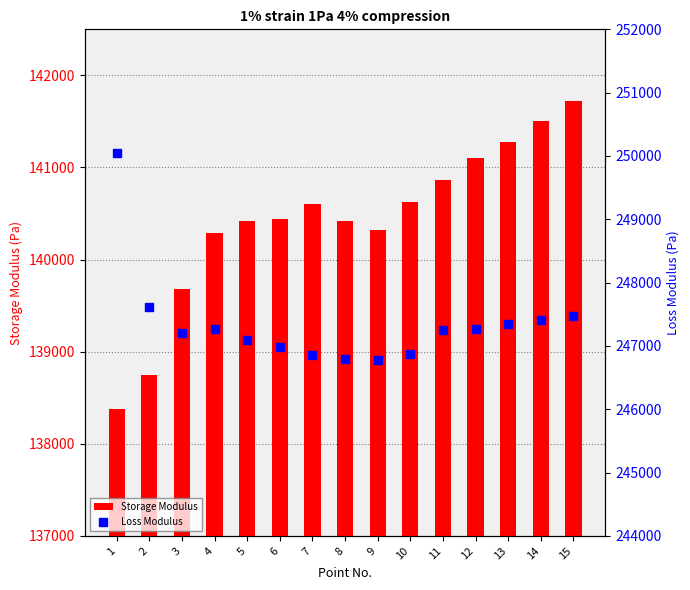

Is it true that Loss Modulus equals 247410 at 14?

True